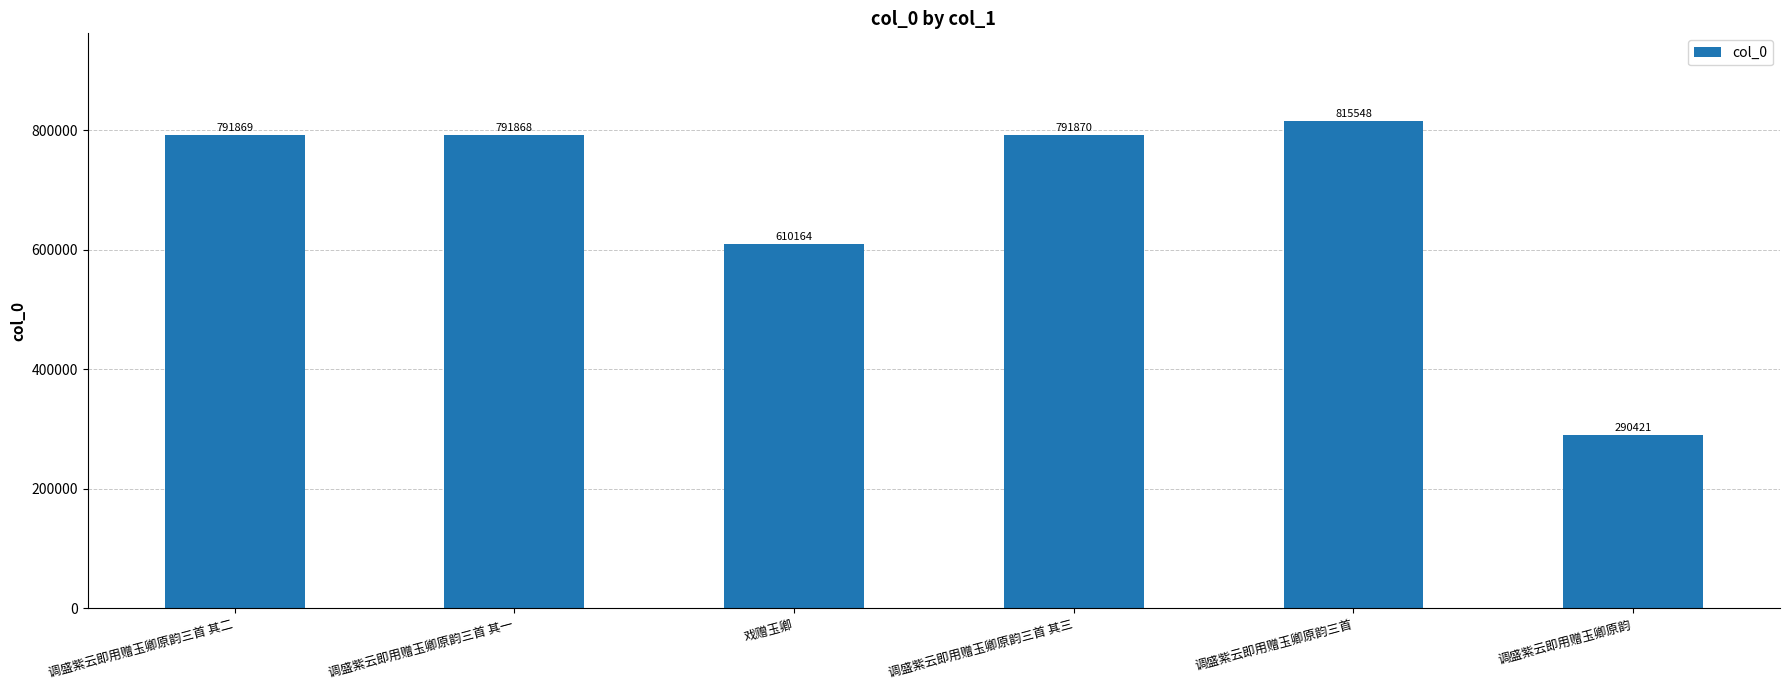

What is the change in value from 调盛紫云即用赠玉卿原韵三首 其一 to 调盛紫云即用赠玉卿原韵?

-501447